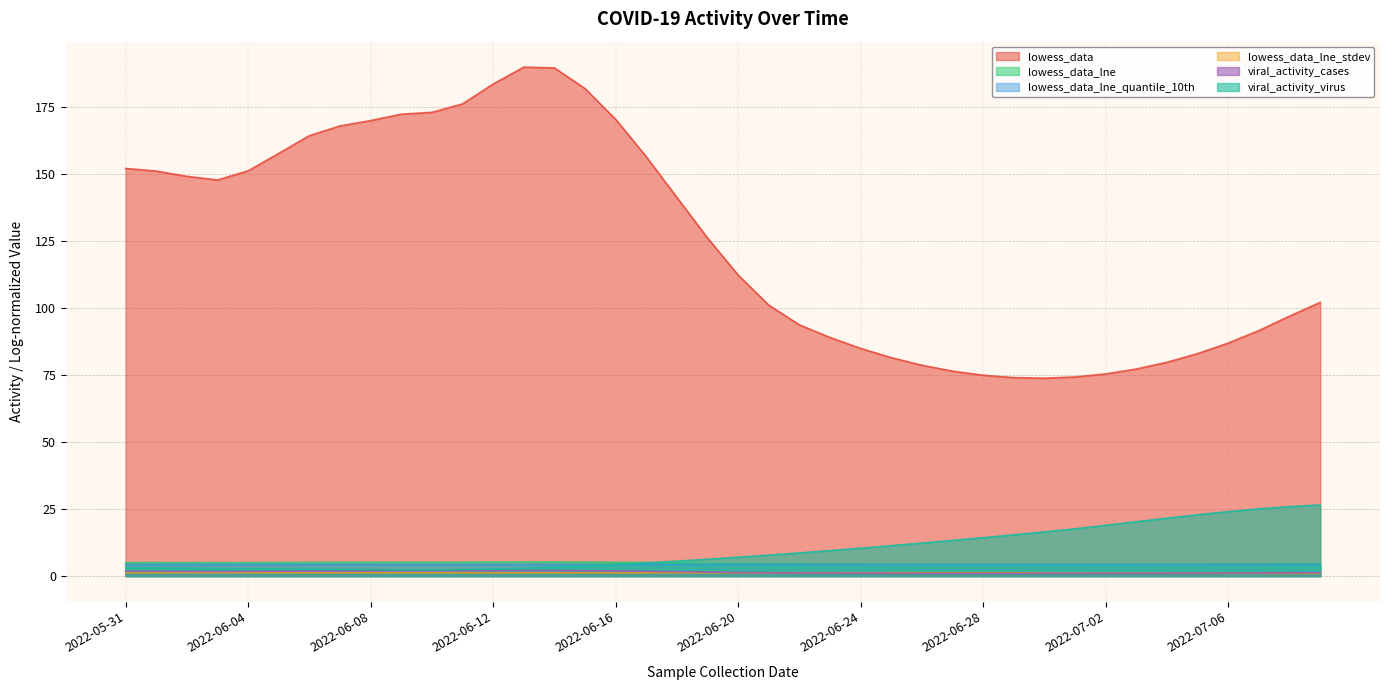

List the labels in order of lowess_data_lne value, smallest first.

2022-06-30, 2022-06-29, 2022-07-01, 2022-06-28, 2022-07-02, 2022-06-27, 2022-07-03, 2022-06-26, 2022-07-04, 2022-06-25, 2022-07-05, 2022-06-24, 2022-07-06, 2022-06-23, 2022-07-07, 2022-06-22, 2022-07-08, 2022-06-21, 2022-07-09, 2022-06-20, 2022-06-19, 2022-06-18, 2022-06-03, 2022-06-02, 2022-06-01, 2022-06-04, 2022-05-31, 2022-06-17, 2022-06-05, 2022-06-06, 2022-06-07, 2022-06-08, 2022-06-16, 2022-06-09, 2022-06-10, 2022-06-11, 2022-06-15, 2022-06-12, 2022-06-14, 2022-06-13